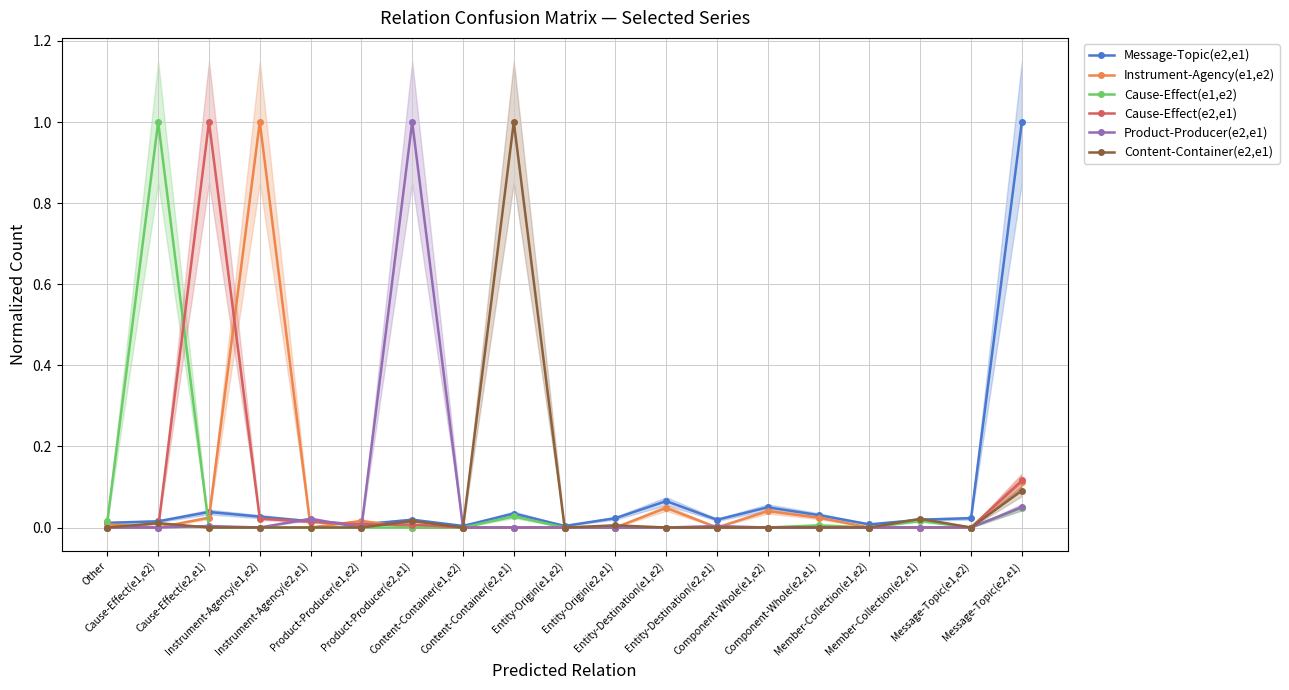

At how many categories does at least one series exceed 0?

19